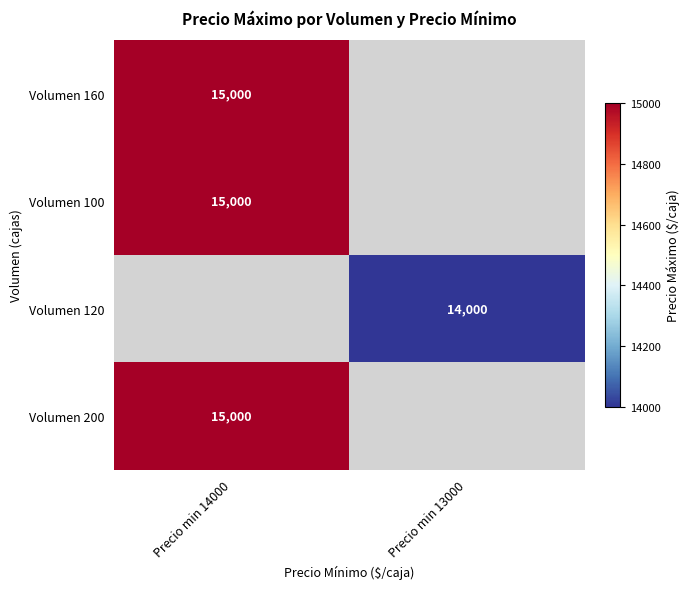

Is it true that Volumen 160 equals 15000 at Precio min 14000?

True